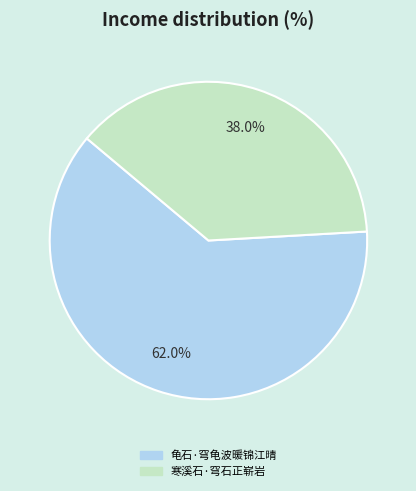

What percentage is NOT represented by 寒溪石·穹石正崭岩?

62.0%